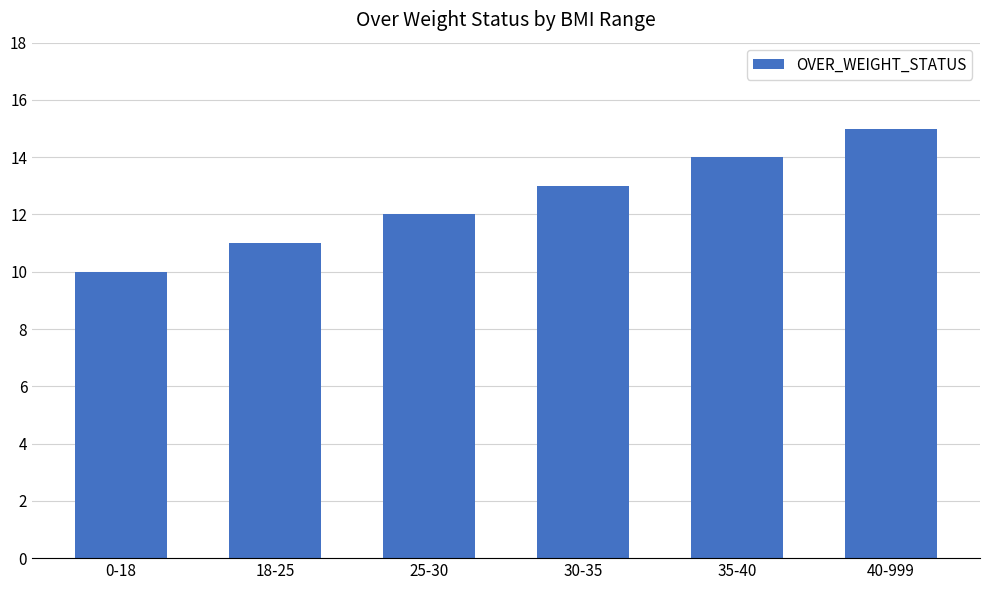

List the labels in order of value, largest first.

40-999, 35-40, 30-35, 25-30, 18-25, 0-18